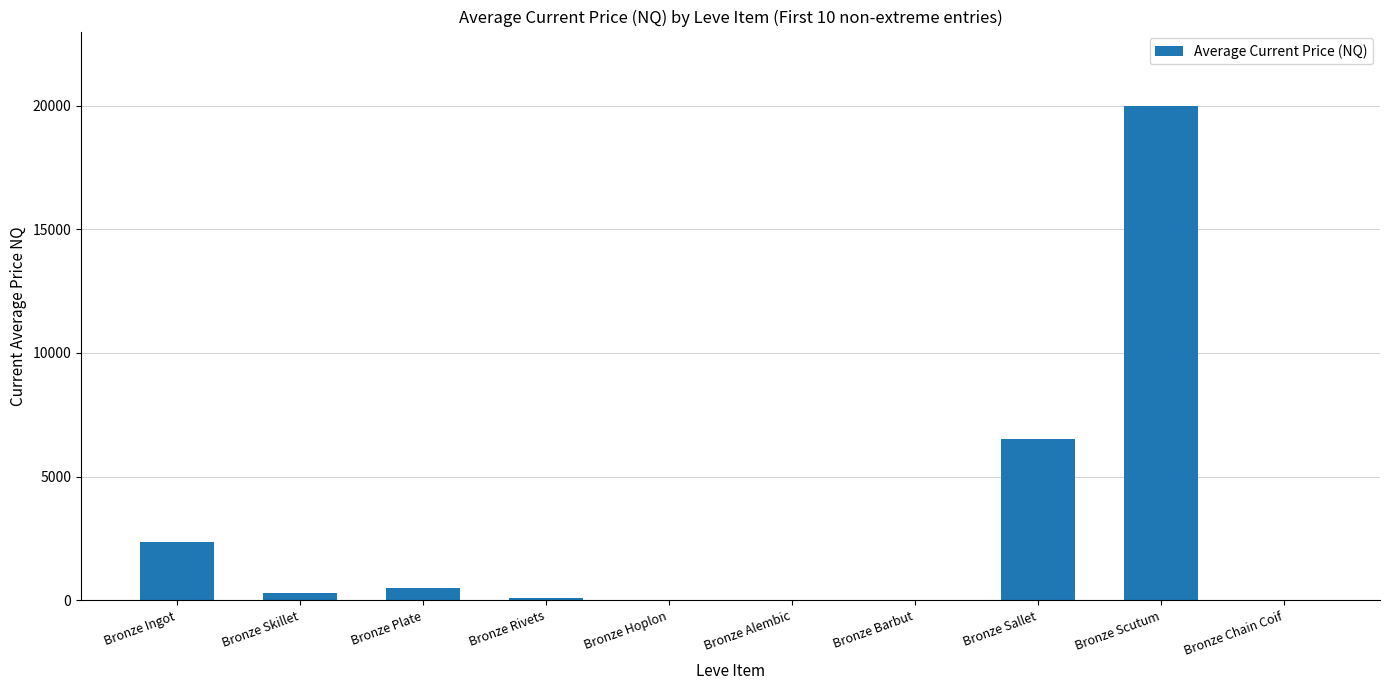

At which label is the value closest to 9999?

Bronze Sallet